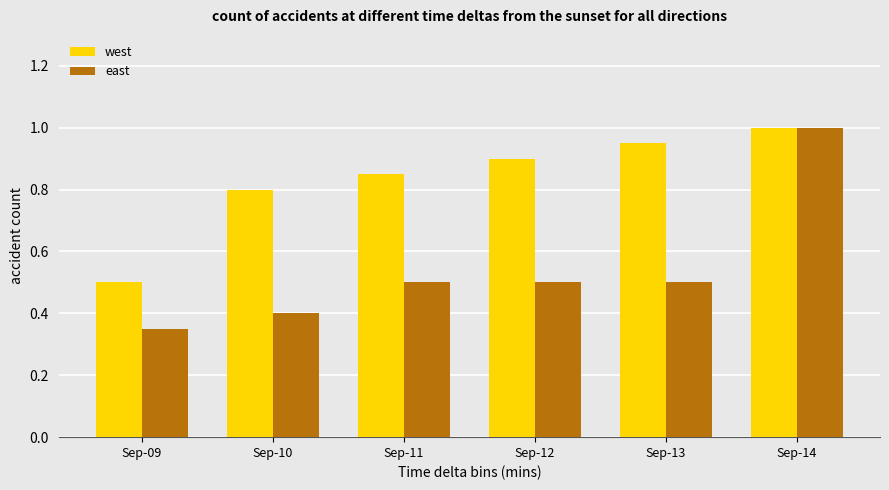

Which series has the largest total across all categories?

west